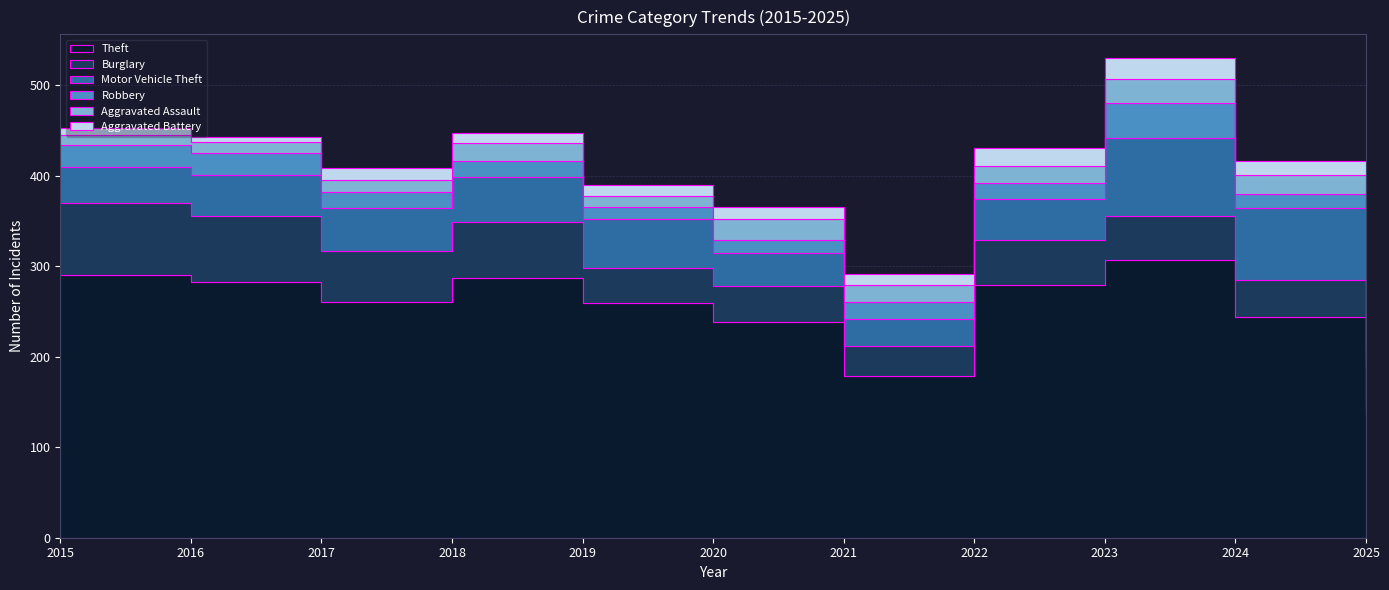

Where is the first local minimum for Theft?

2017